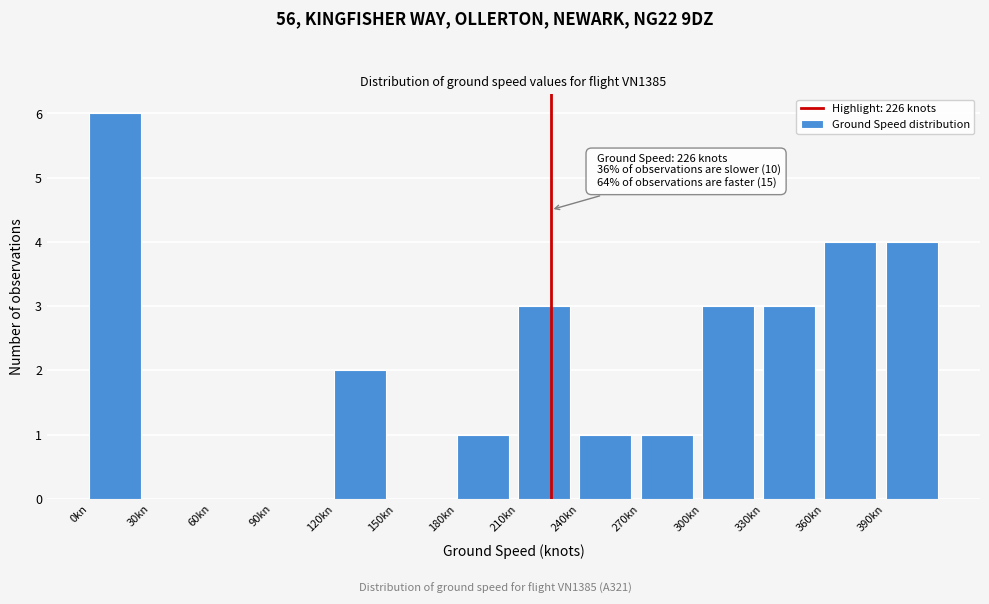

Which range on the x-axis has the tallest bar?

0 to 30